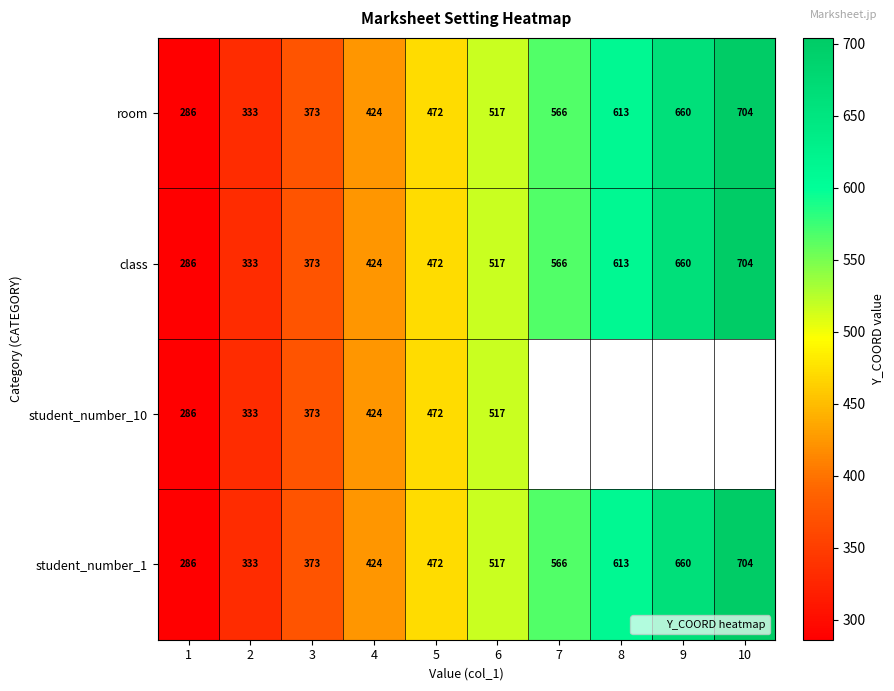

The class series shows 660.0 at 9. True or false?

True